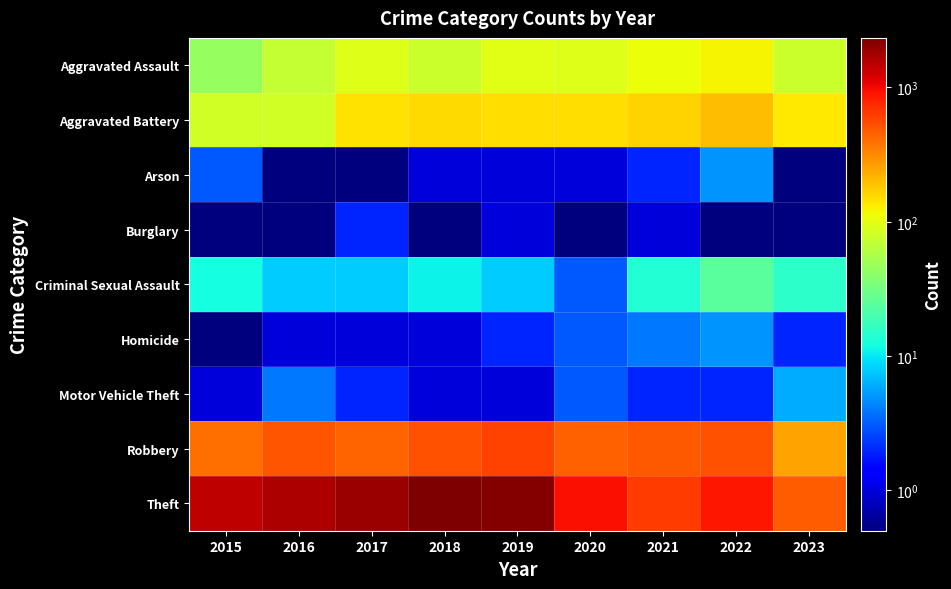

Reading left to right, list all the values displayed in this chart.

Aggravated Assault: 2015=46.0	2016=71.0	2017=95.0	2018=77.0	2019=98.0	2020=94.0	2021=110.0	2022=121.0	2023=78.0
Aggravated Battery: 2015=82.0	2016=82.0	2017=142.0	2018=152.0	2019=148.0	2020=150.0	2021=163.0	2022=202.0	2023=135.0
Arson: 2015=3.0	2016=0.5	2017=0.5	2018=1.0	2019=1.0	2020=1.0	2021=2.0	2022=5.0	2023=0.5
Burglary: 2015=0.5	2016=0.5	2017=2.0	2018=0.5	2019=1.0	2020=0.5	2021=1.0	2022=0.5	2023=0.5
Criminal Sexual Assault: 2015=12.0	2016=8.0	2017=8.0	2018=11.0	2019=8.0	2020=3.0	2021=14.0	2022=24.0	2023=15.0
Homicide: 2015=0.5	2016=1.0	2017=1.0	2018=1.0	2019=2.0	2020=3.0	2021=4.0	2022=5.0	2023=2.0
Motor Vehicle Theft: 2015=1.0	2016=4.0	2017=2.0	2018=1.0	2019=1.0	2020=3.0	2021=2.0	2022=2.0	2023=6.0
Robbery: 2015=395.0	2016=510.0	2017=446.0	2018=520.0	2019=591.0	2020=450.0	2021=484.0	2022=521.0	2023=254.0
Theft: 2015=1429.0	2016=1676.0	2017=1896.0	2018=2341.0	2019=2230.0	2020=930.0	2021=642.0	2022=880.0	2023=468.0